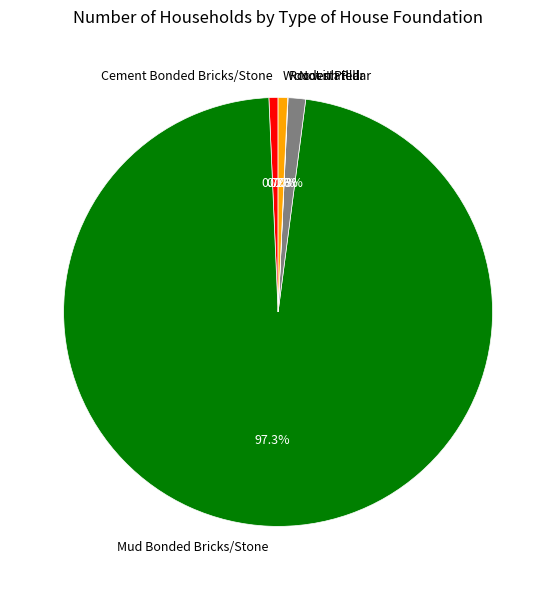

What is the ratio of the value at Not stated to the value at Wooden Pillar?

1.8